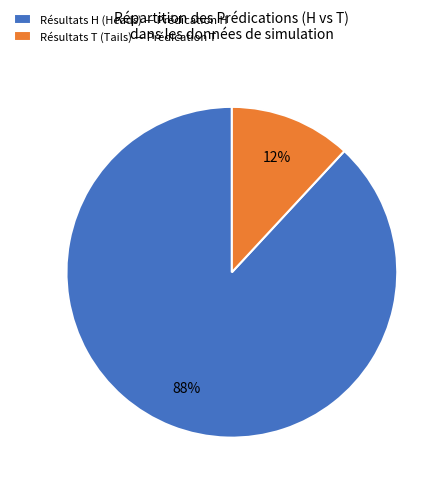

Which slice represents more than half of the pie?

Résultats H (Heads) — Prédication H